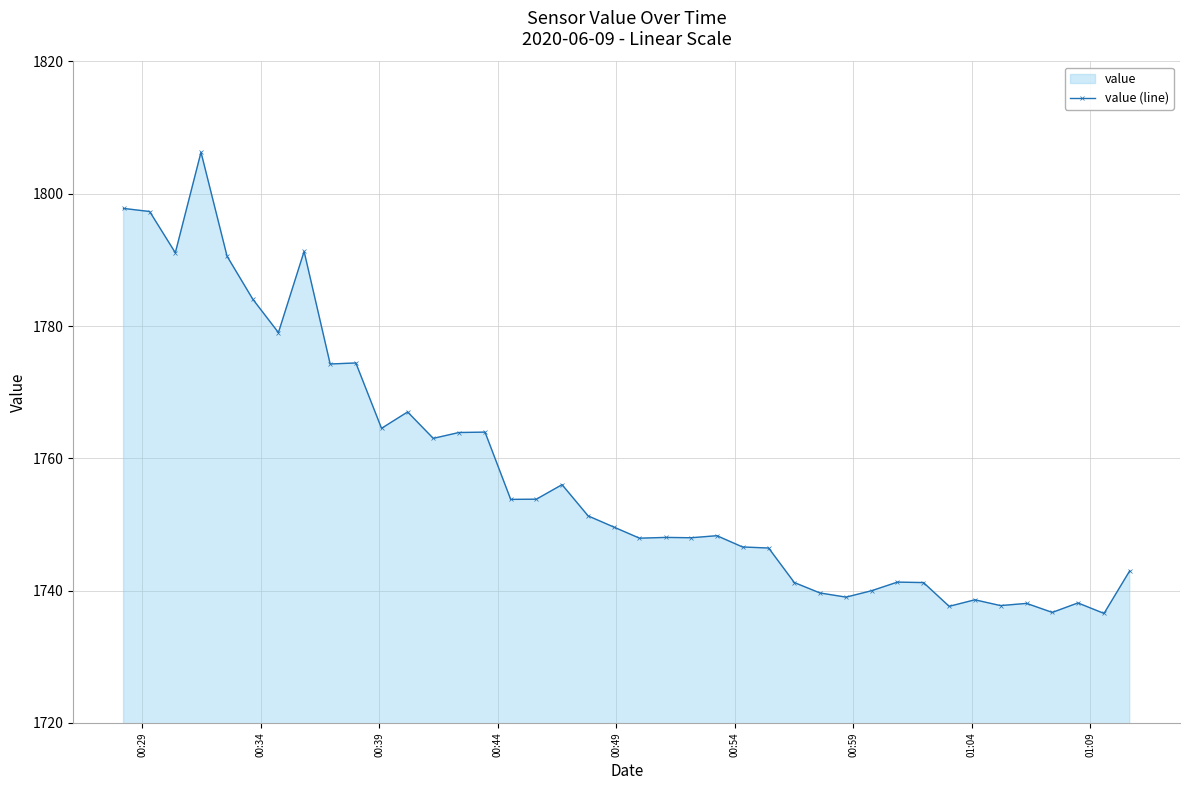

How many categories are shown in the chart?

40